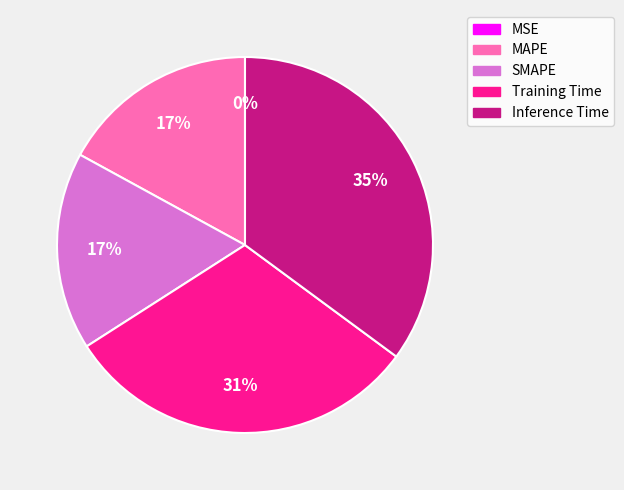

Which has a higher value, MAPE or Inference Time?

Inference Time